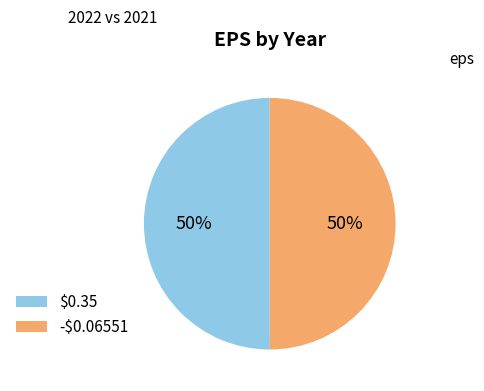

To the nearest percent, what is the average slice percentage?

50%